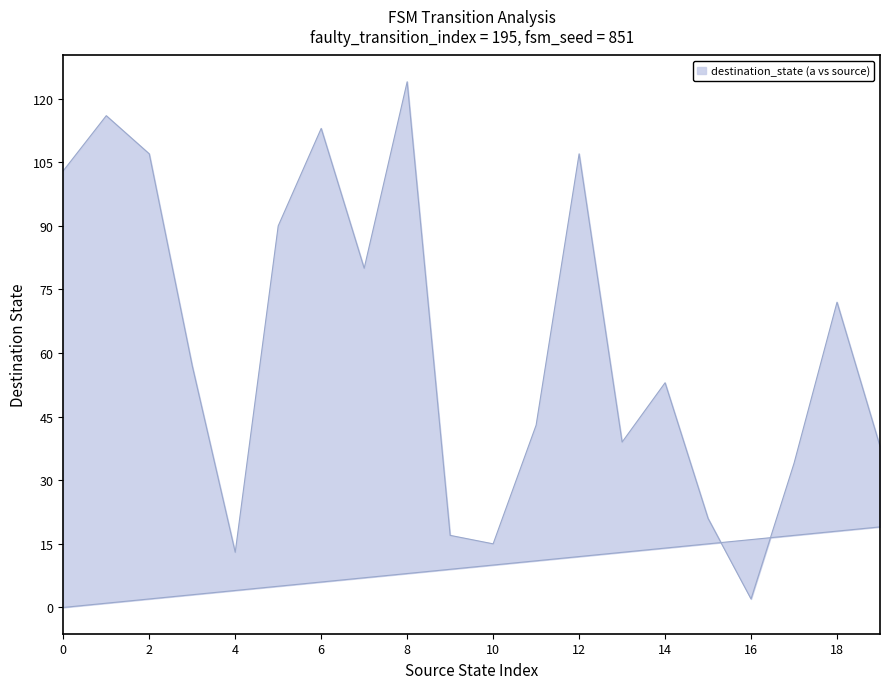

How many interior local peaks does the upper series have?

6